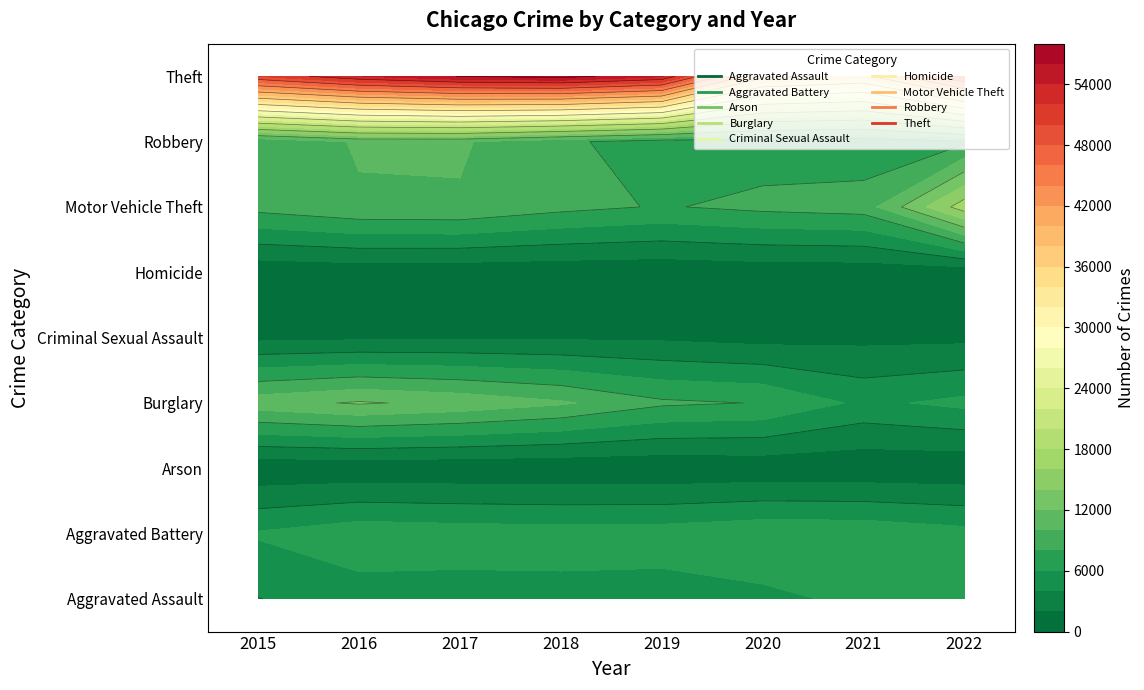

What is the sum of the Burglary values at 2015 and 2016?

23417